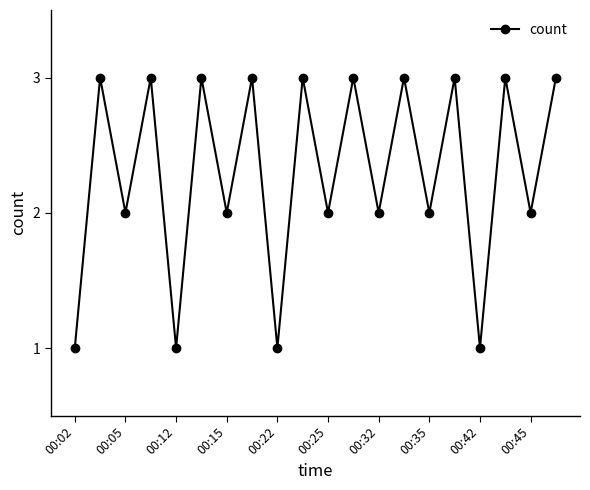

What is the greatest value displayed?

3